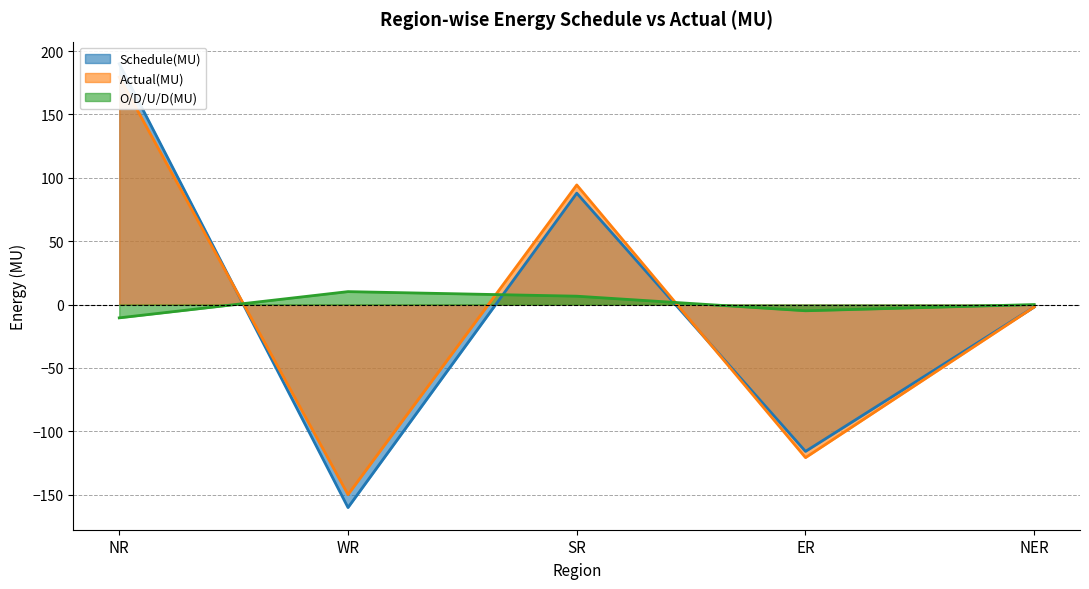

Does the chart have visible grid lines?

Yes